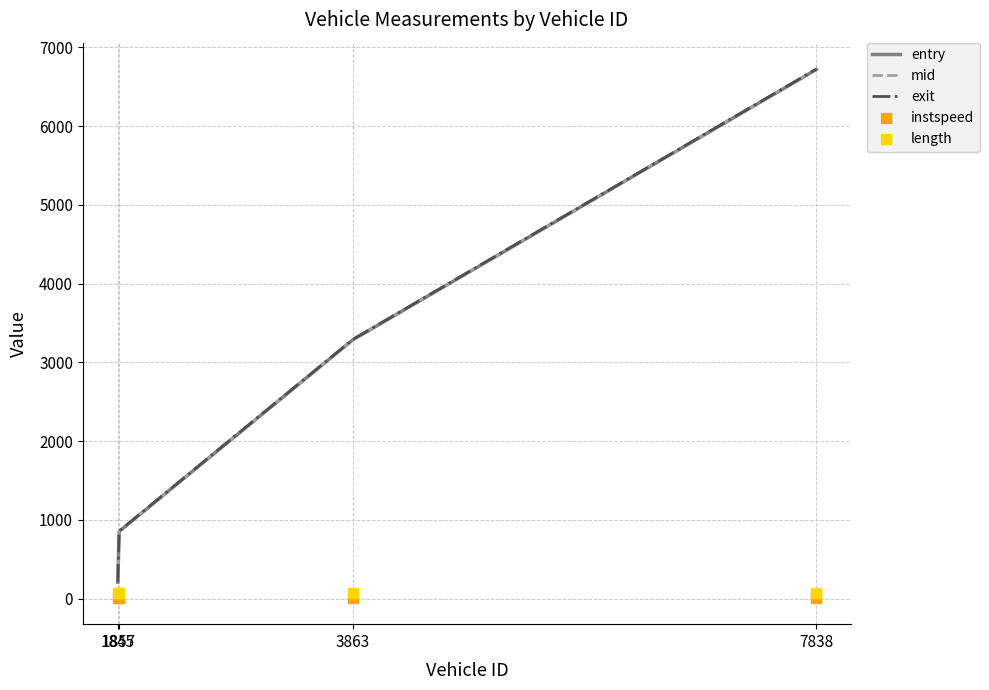

Which series reaches the minimum Y coordinate?

instspeed